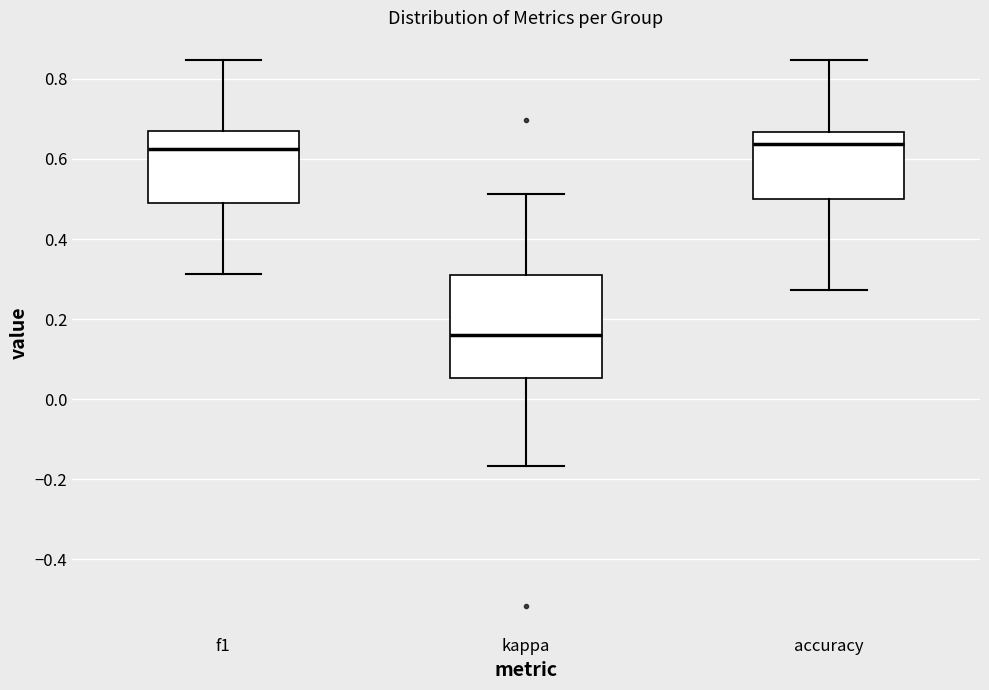

Reading left to right, transcribe this box plot: for each box, give where its median line is, the range the box spans, and where its two whiskers end, as read against the y-axis. The values are not printed on the chart, so give them approximately, as read against the axis.

f1: median 0.62, box 0.48 to 0.66, whiskers 0.32 to 0.84
kappa: median 0.16, box 0.06 to 0.30, whiskers -0.16 to 0.52
accuracy: median 0.64, box 0.50 to 0.66, whiskers 0.28 to 0.84